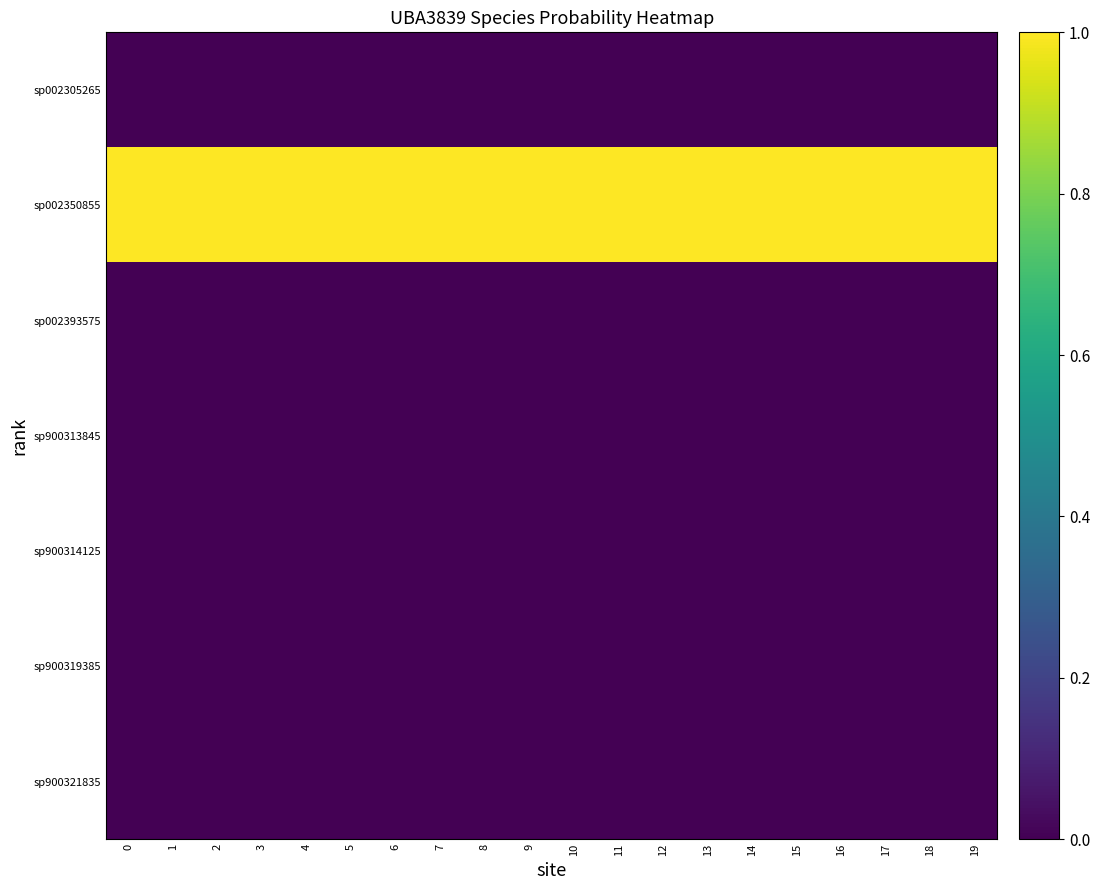

At how many categories does at least one series exceed 0?

20